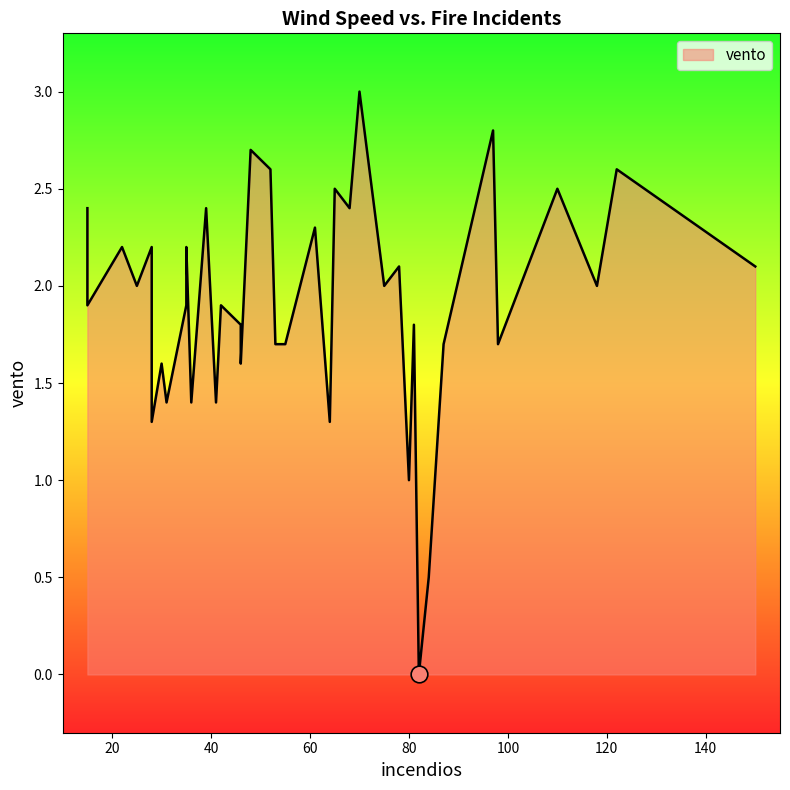

Which category has the highest value across all series?

70